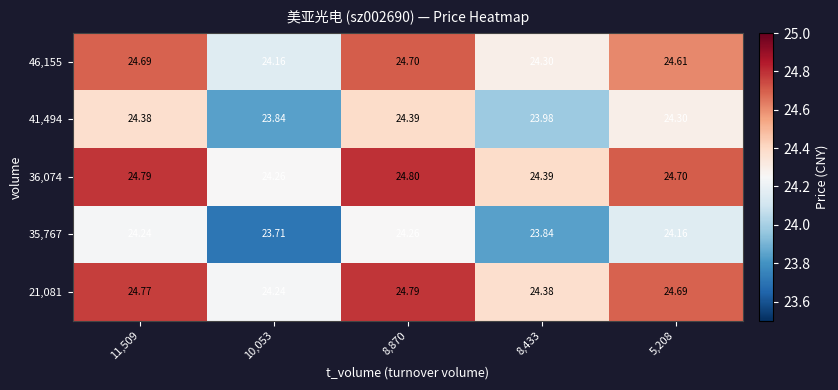

Is the value of 41,494 at 8,870 greater than the value of 35,767 at 8,870?

Yes